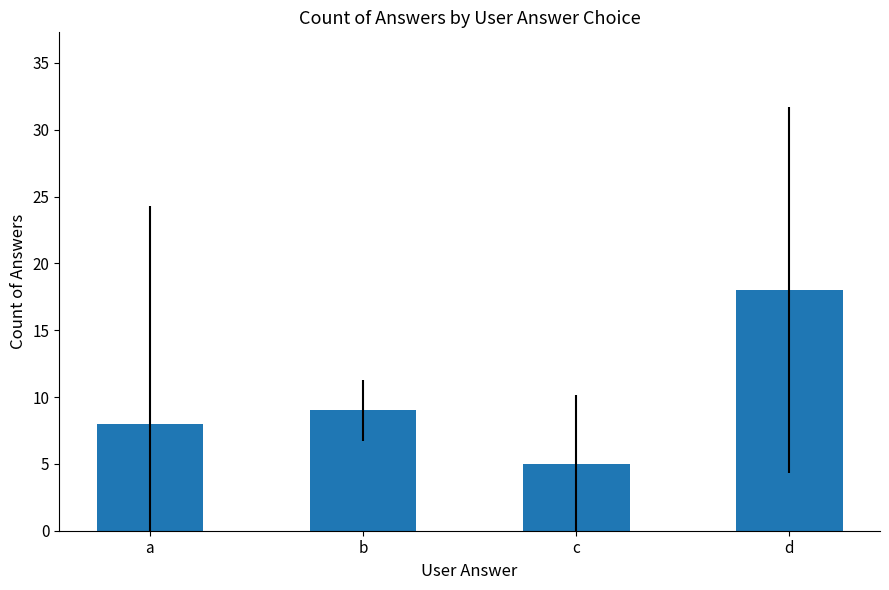

What is the average value?

10